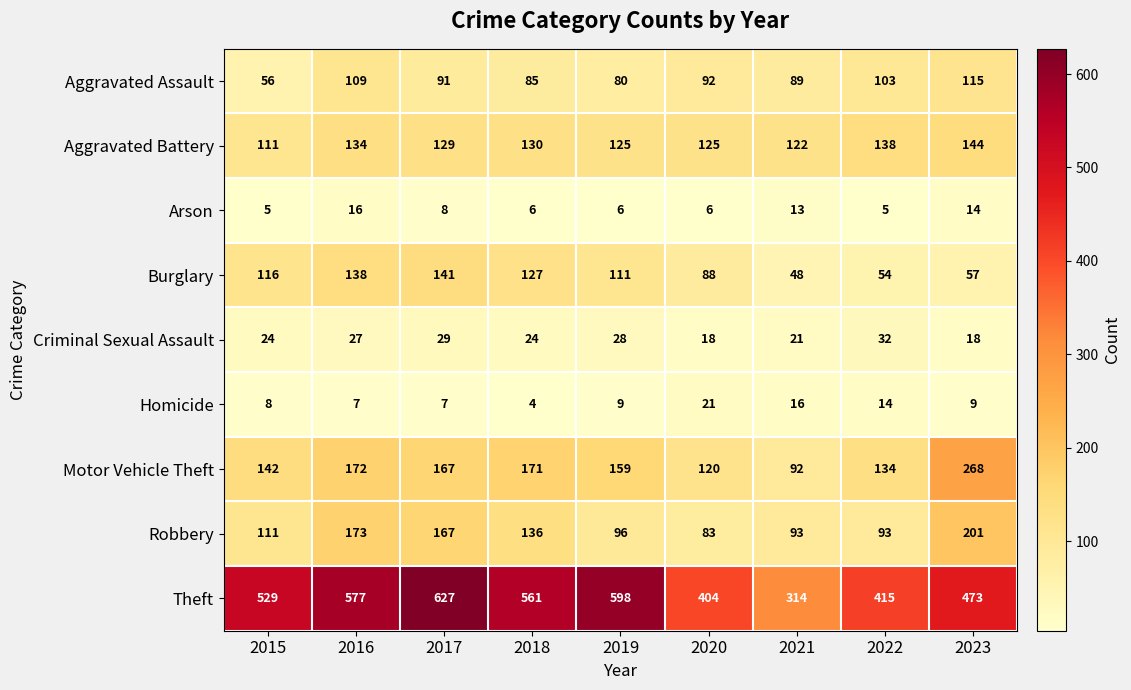

Rank the series by their maximum value, from highest to lowest.

Theft, Motor Vehicle Theft, Robbery, Aggravated Battery, Burglary, Aggravated Assault, Criminal Sexual Assault, Homicide, Arson